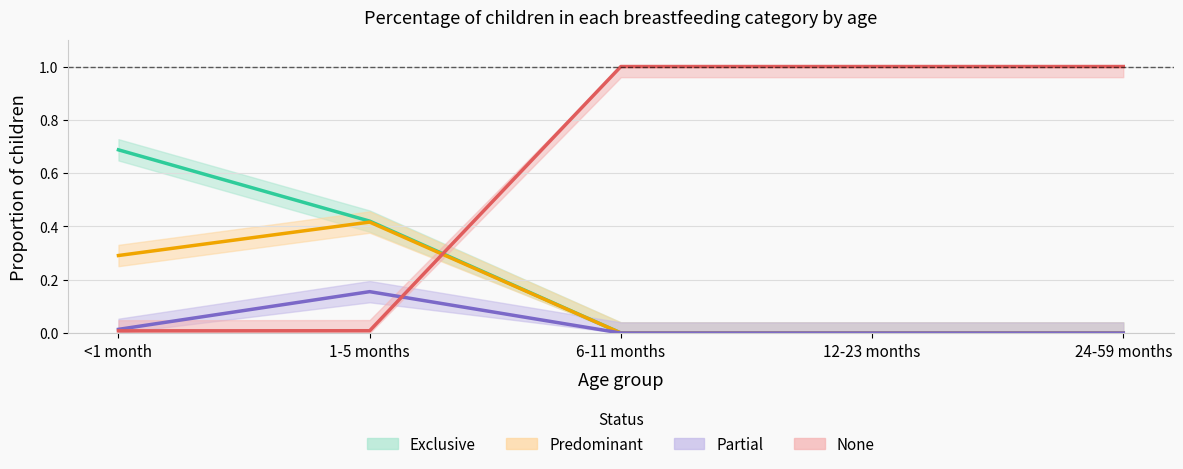

What is the difference between the second highest and minimum values in the None series?

1.0